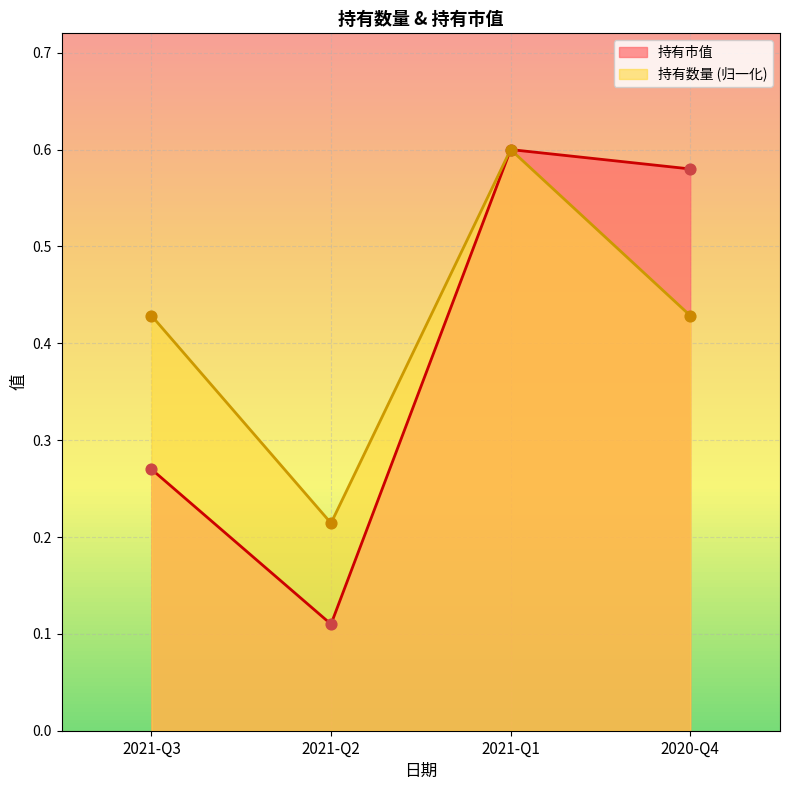

At which category is the sum across all series the highest?

2021-Q1